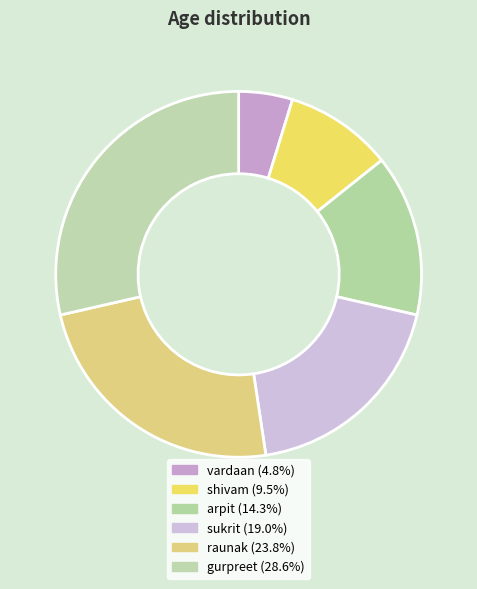

Count the number of slices in the pie.

6